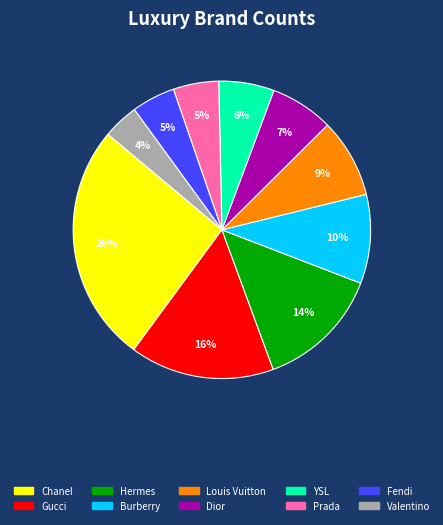

To the nearest percent, what portion does Fendi represent?

5%